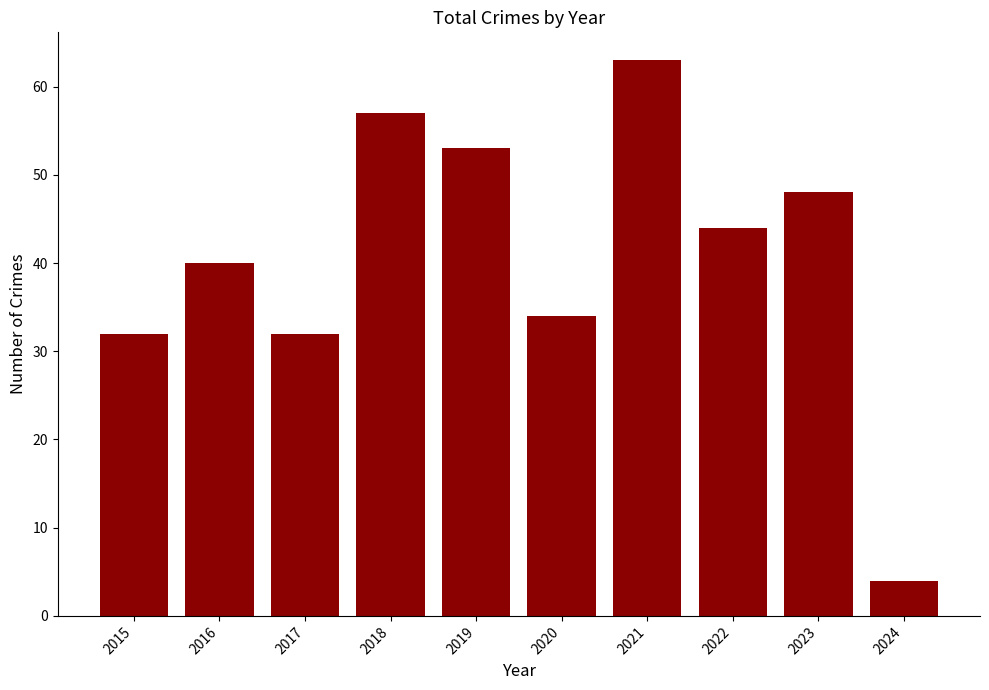

Which category has the highest value across all series?

2021